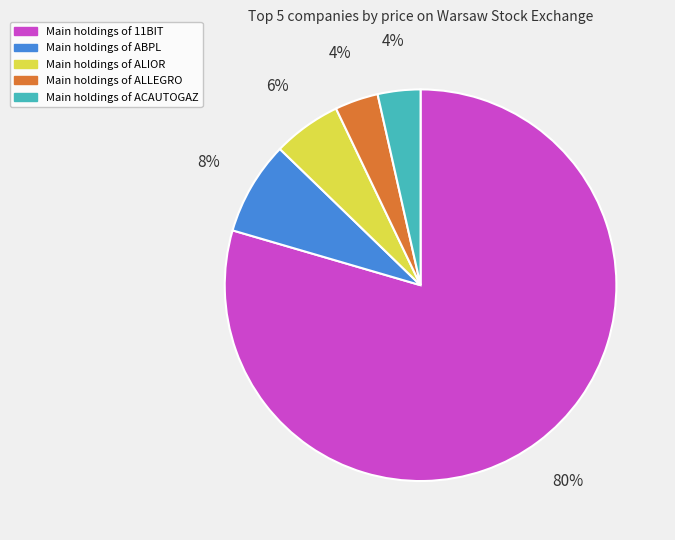

Is there a majority slice in this chart?

Yes